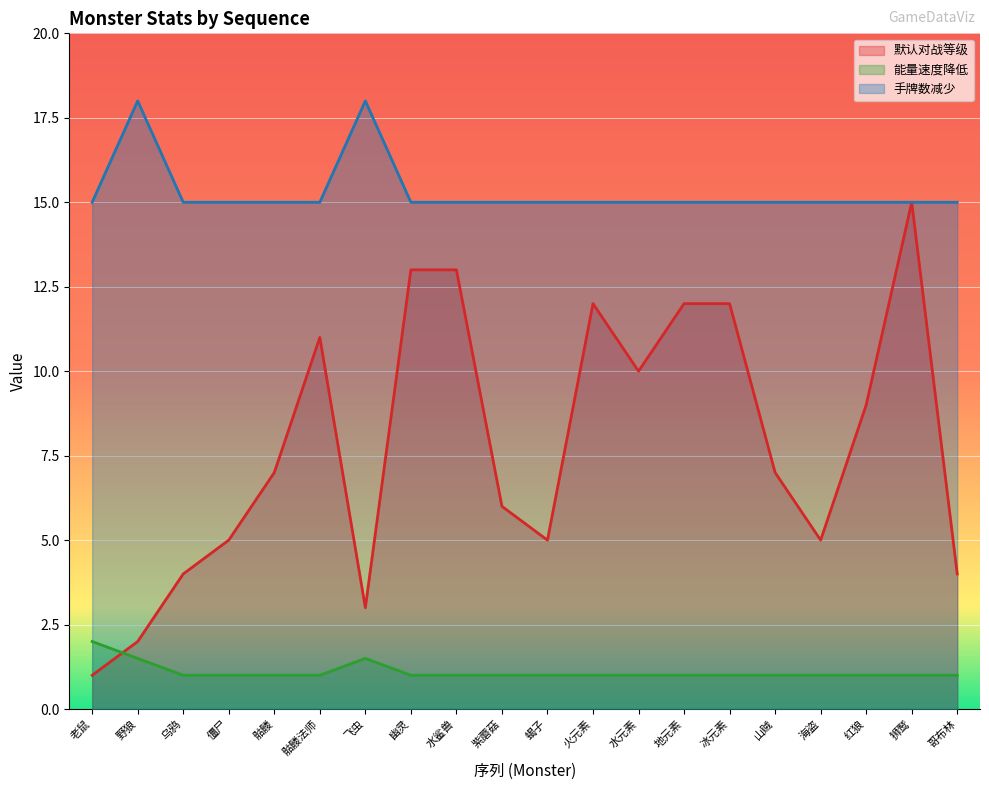

Count the number of data series in this chart.

3